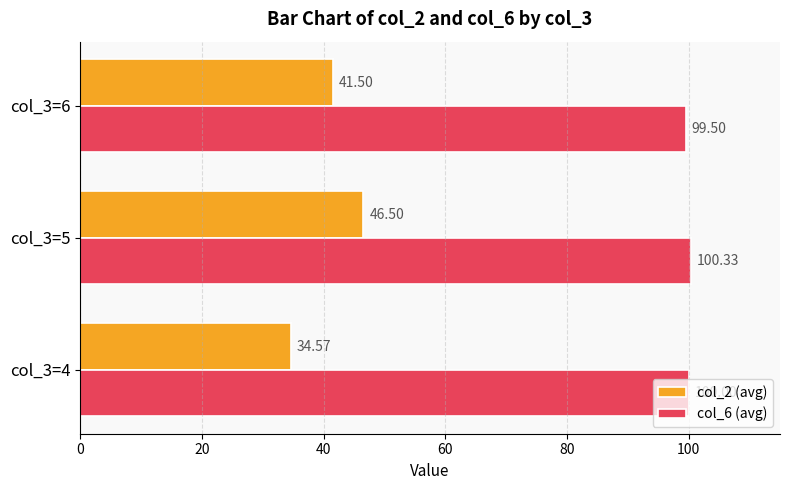

What are all the series names shown in the legend?

col_2 (avg), col_6 (avg)